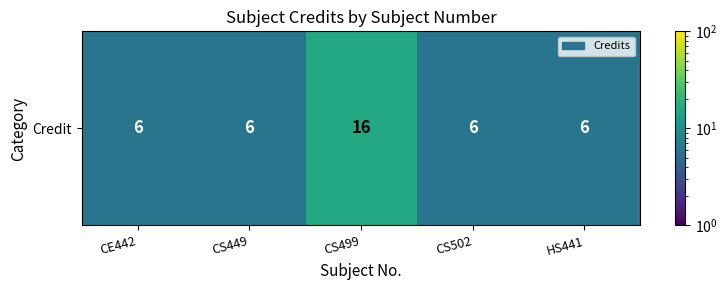

Approximately how many times larger is the value at CS502 compared to CS499?

0.4